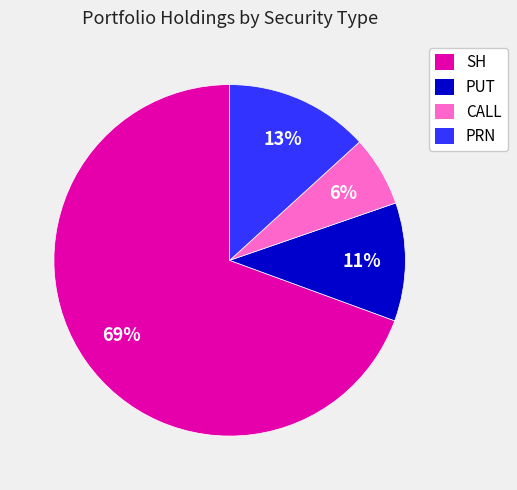

To the nearest percent, what is the combined percentage of PUT and CALL?

17%